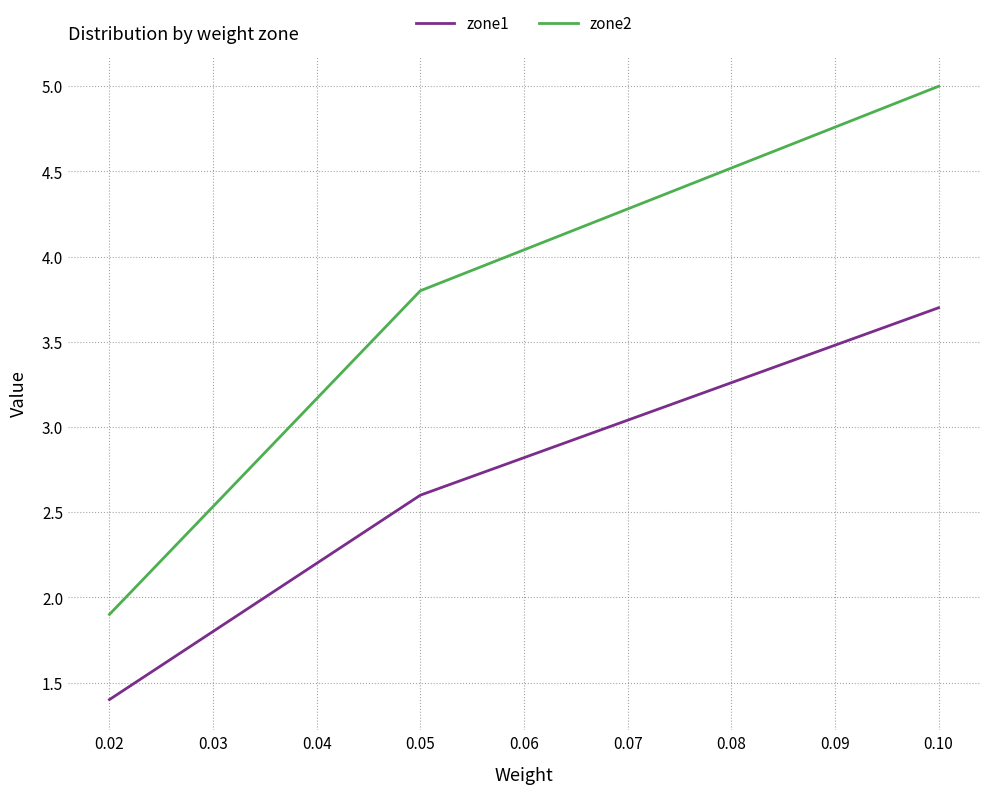

Count the zone2 values in the range 1 to 5.

3